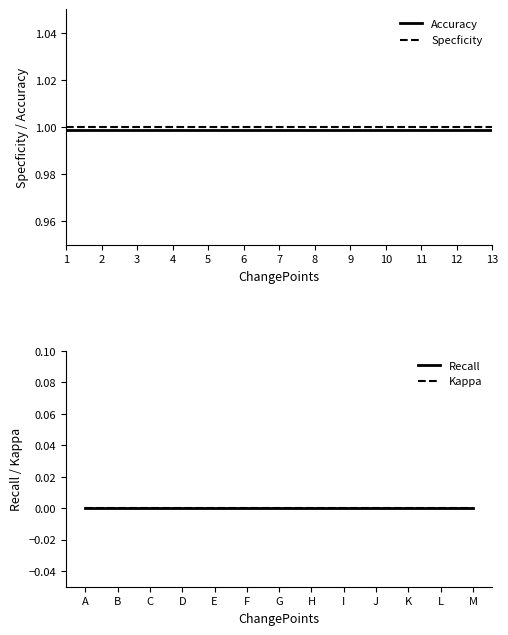

Count the number of categories in the chart.

13